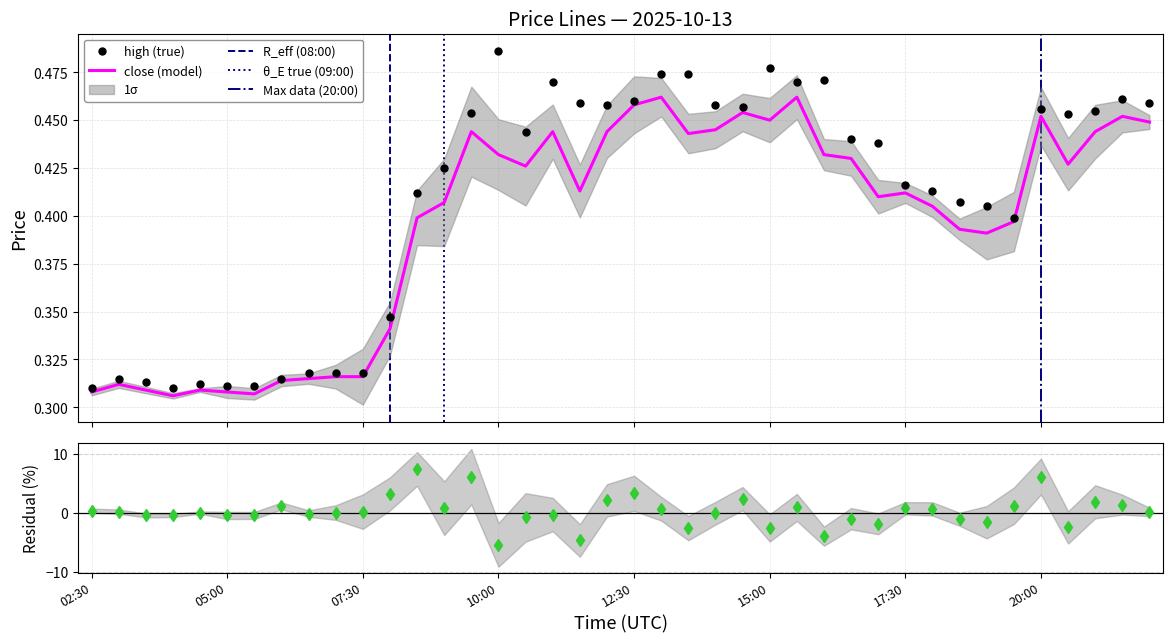

What is the sum of all high values?

16.3